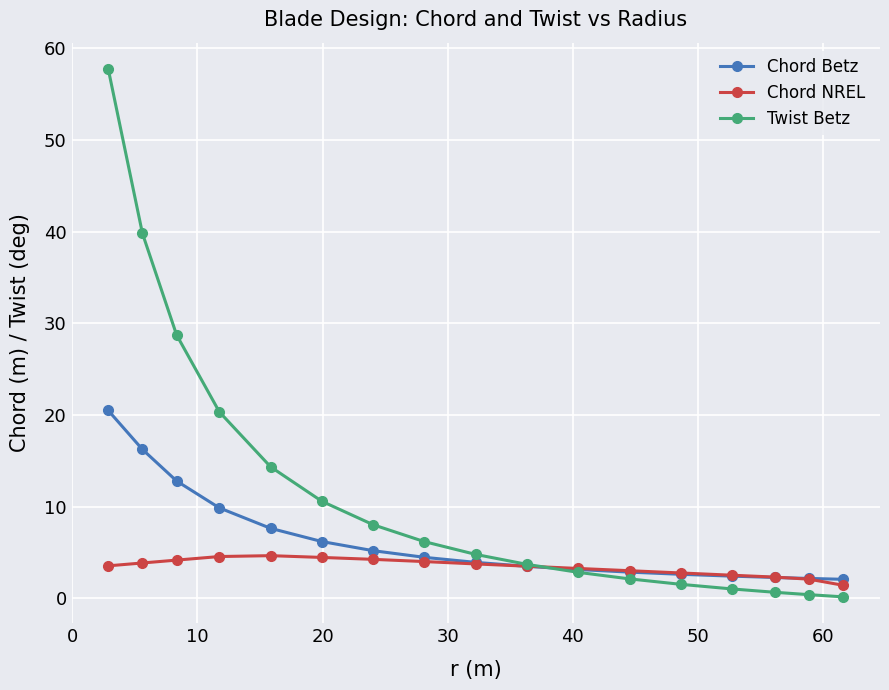

What is the greatest value displayed?

57.7